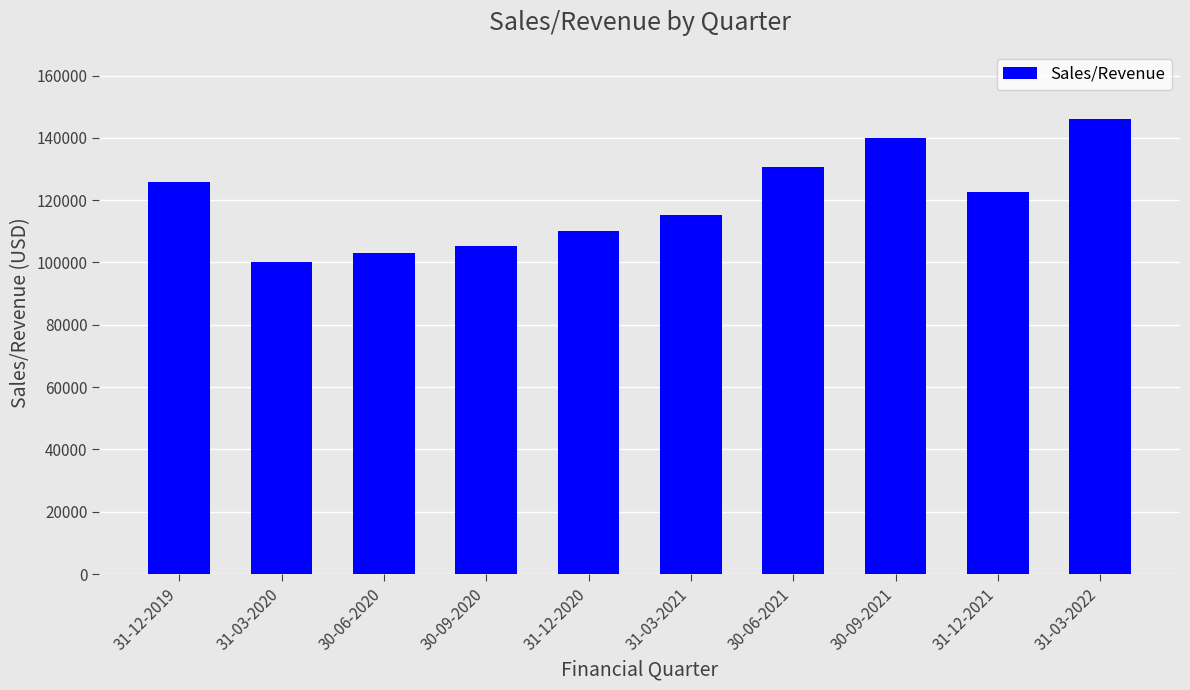

How many series are shown in this chart?

1